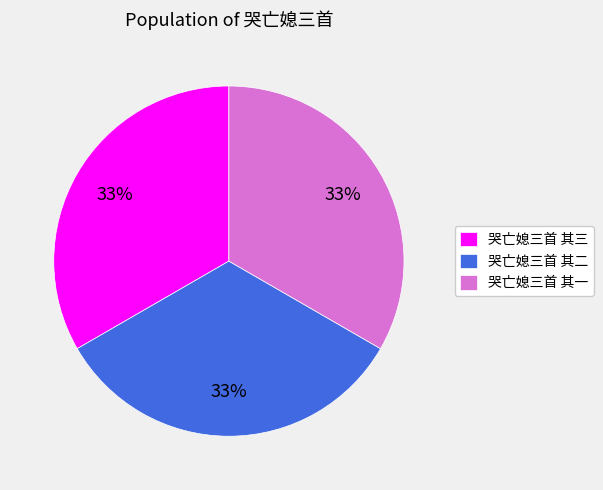

Count the number of slices in the pie.

3